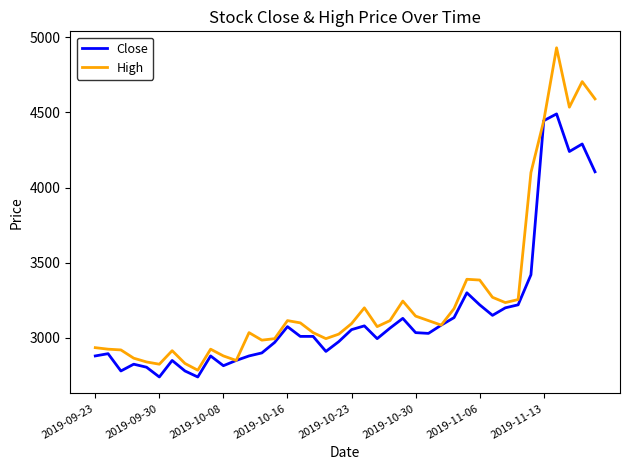

Is this an area chart (filled region under the line)?

No